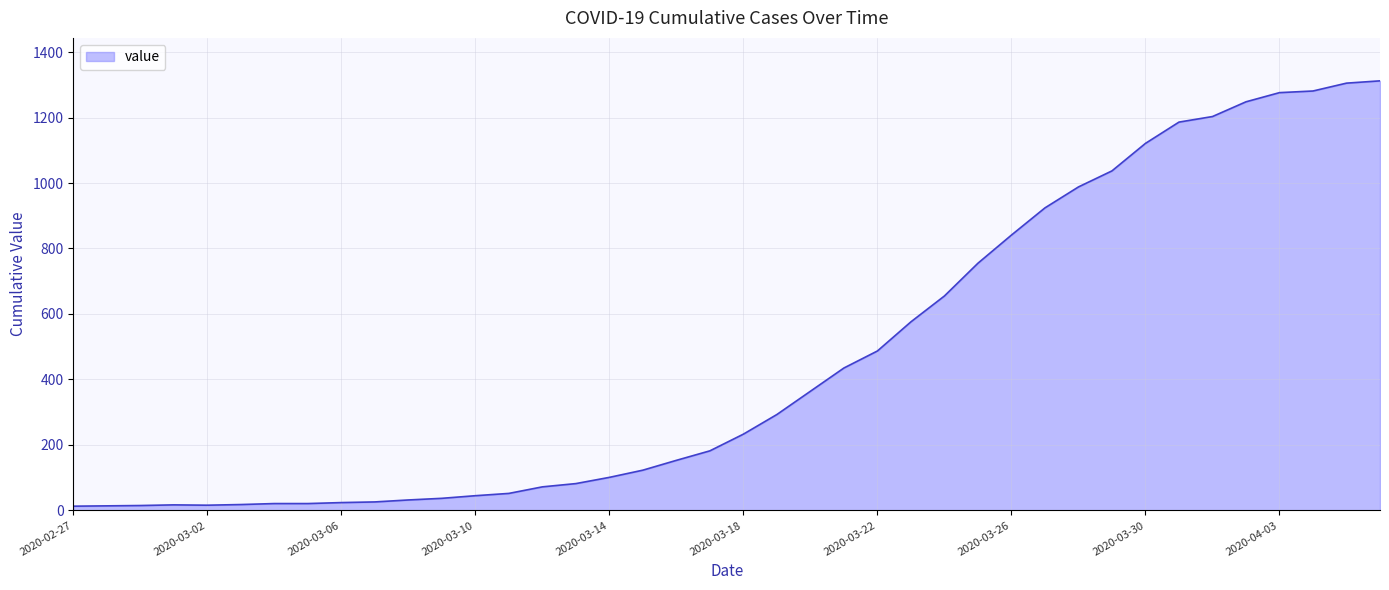

What is the maximum value shown in the chart?

1312